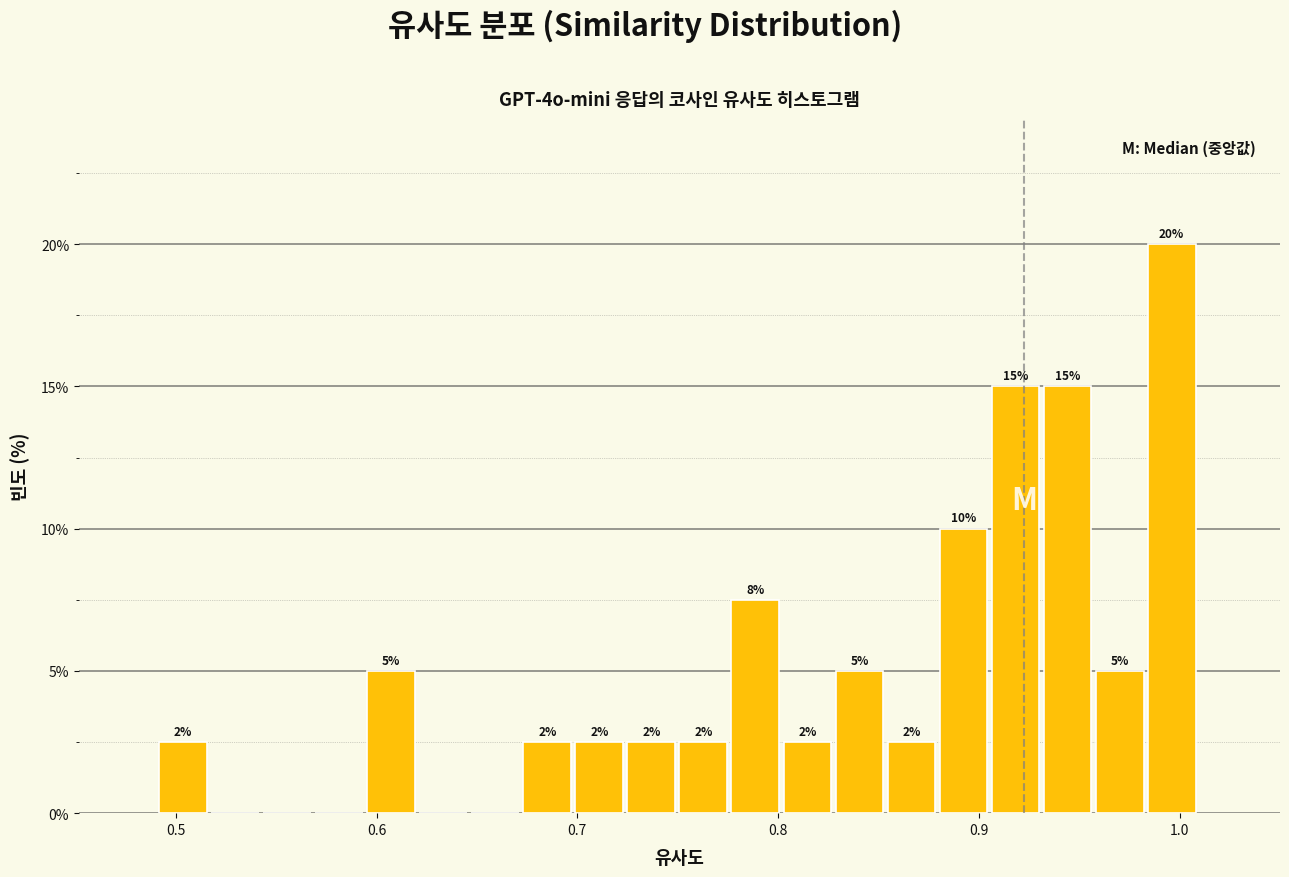

Read against the x-axis, roughly where is the centre of the tallest bar?

1.00